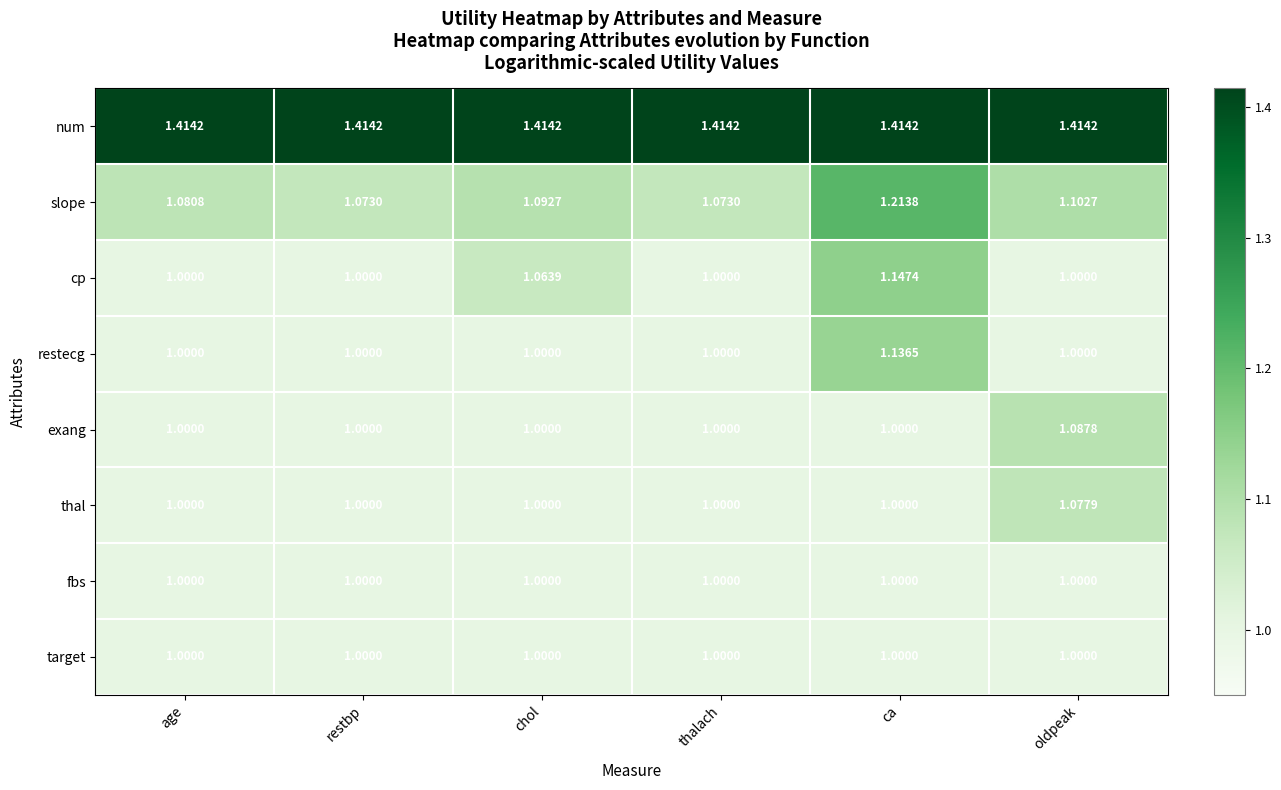

At which label does restecg reach its peak?

ca